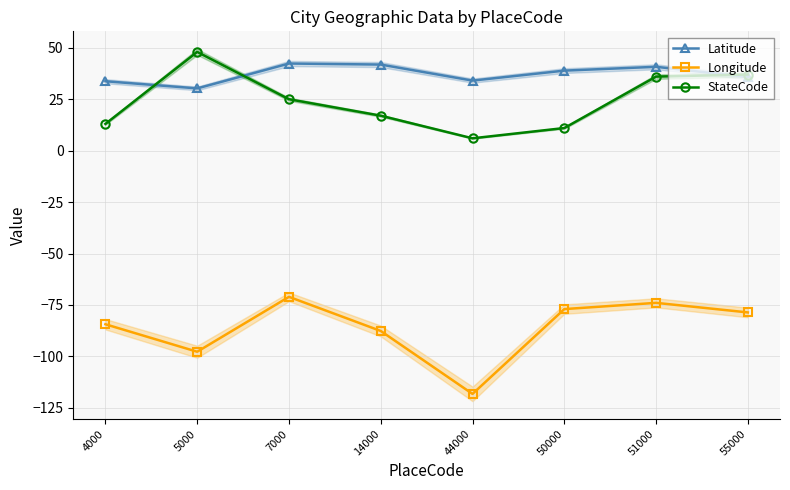

What are all the series names shown in the legend?

Latitude, Longitude, StateCode